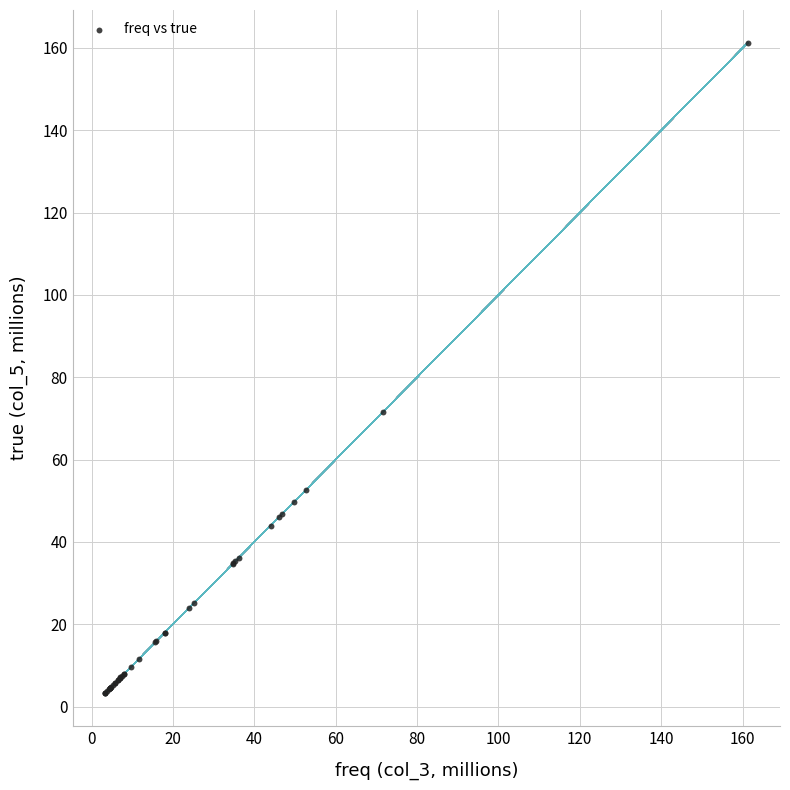

What Y value in the scatter plot is closest to 82?

71.6